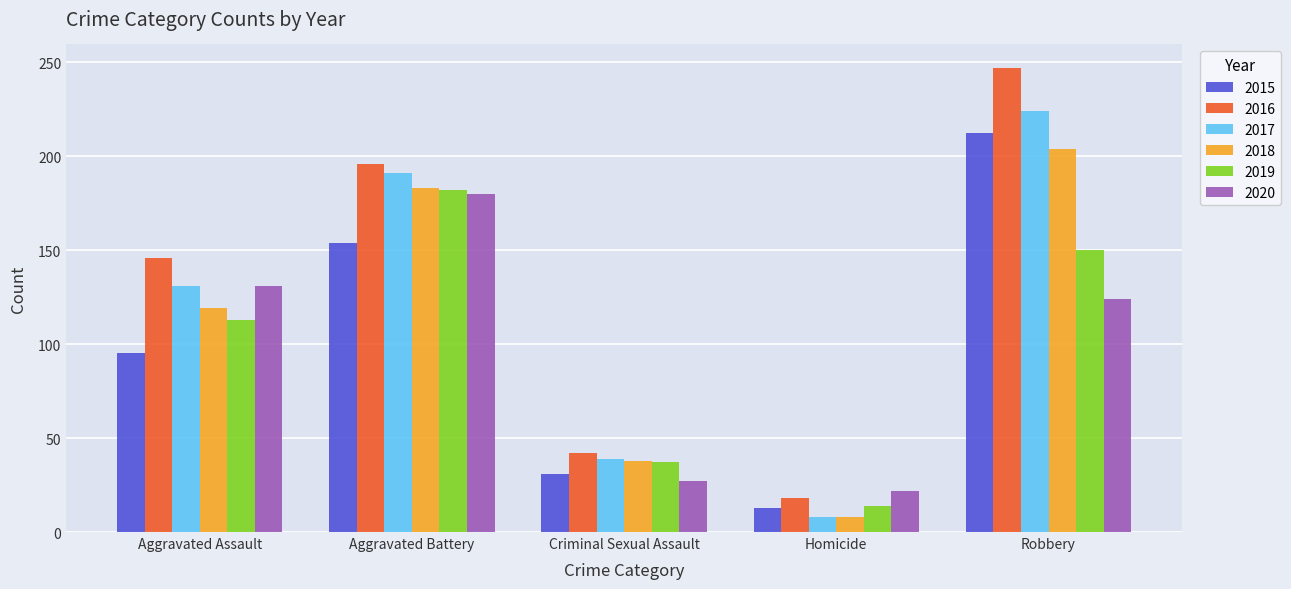

What are all the series names shown in the legend?

2015, 2016, 2017, 2018, 2019, 2020